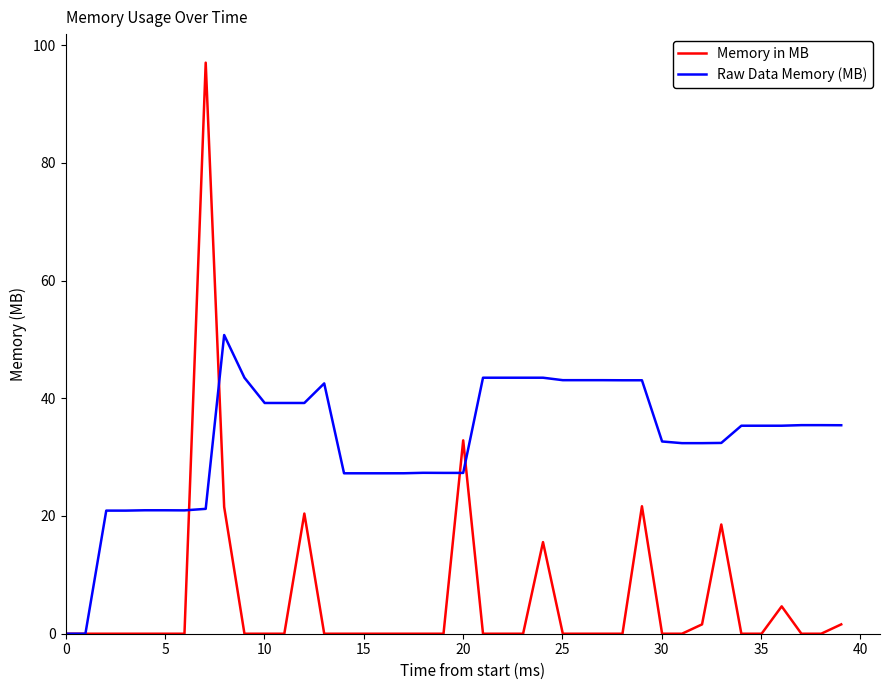

List the series in order of their overall mean, lowest first.

Memory in MB, Raw Data Memory (MB)